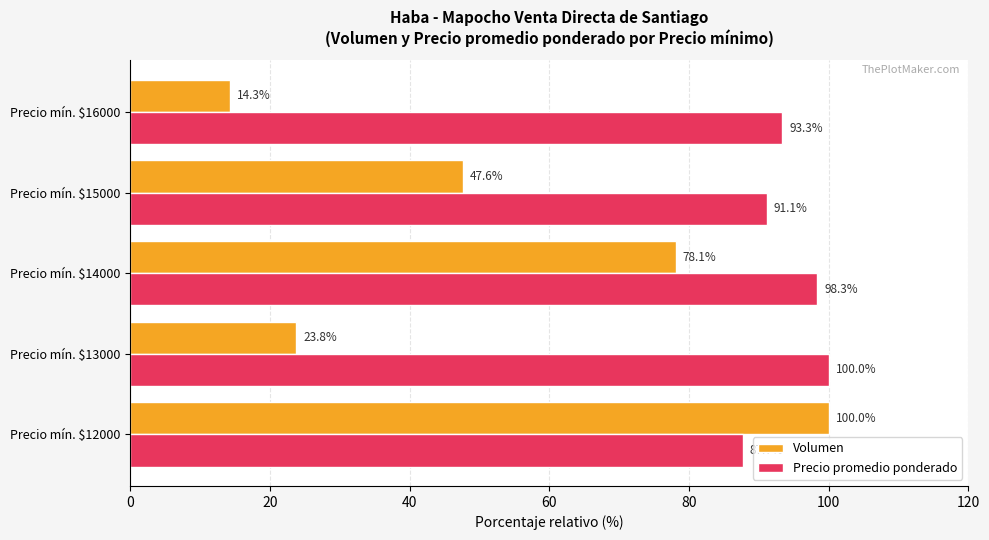

How many values in the Precio promedio ponderado series are below 93?

2